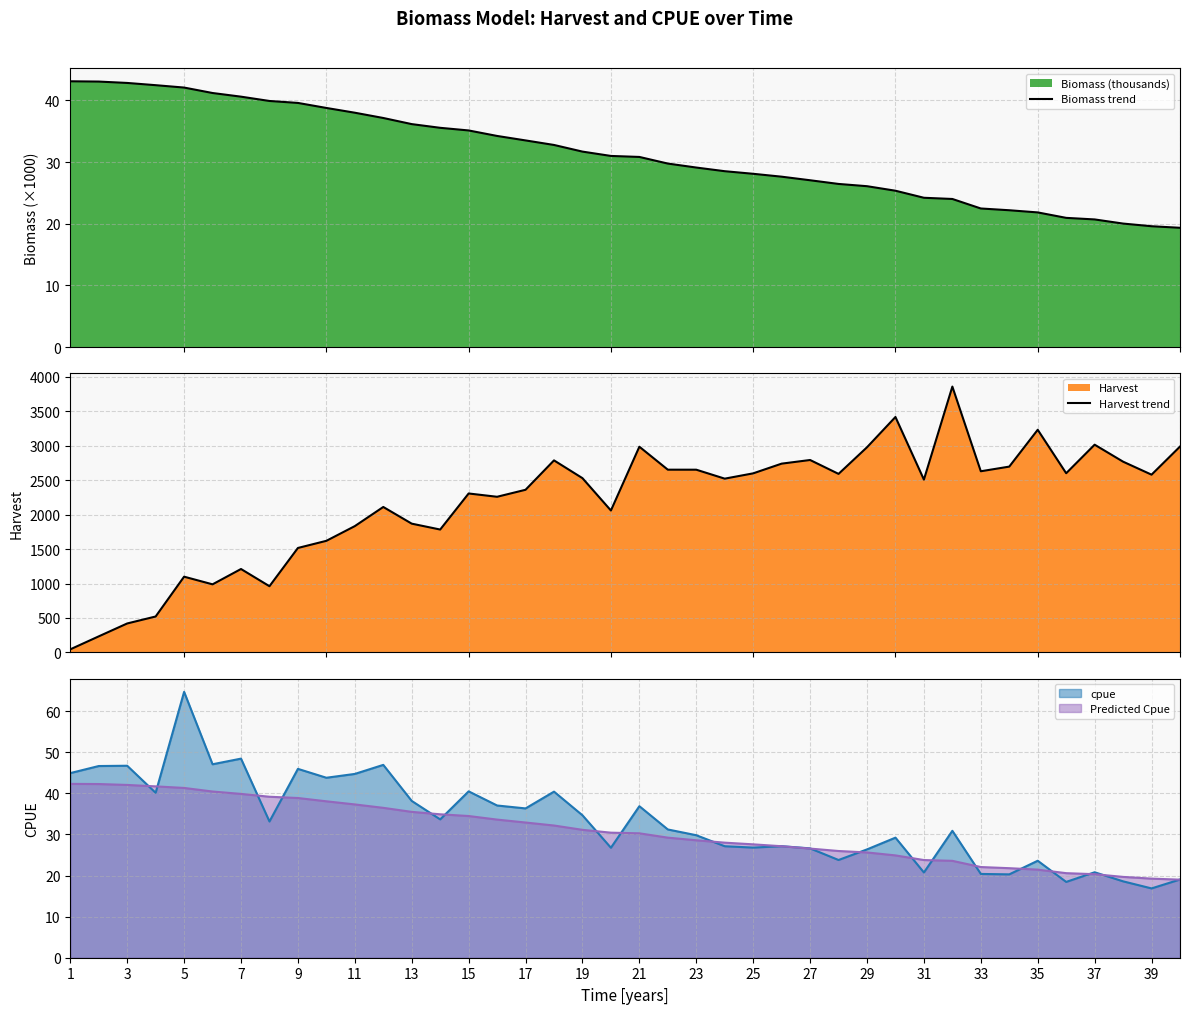

What is the minimum value for Biomass trend?

19.3